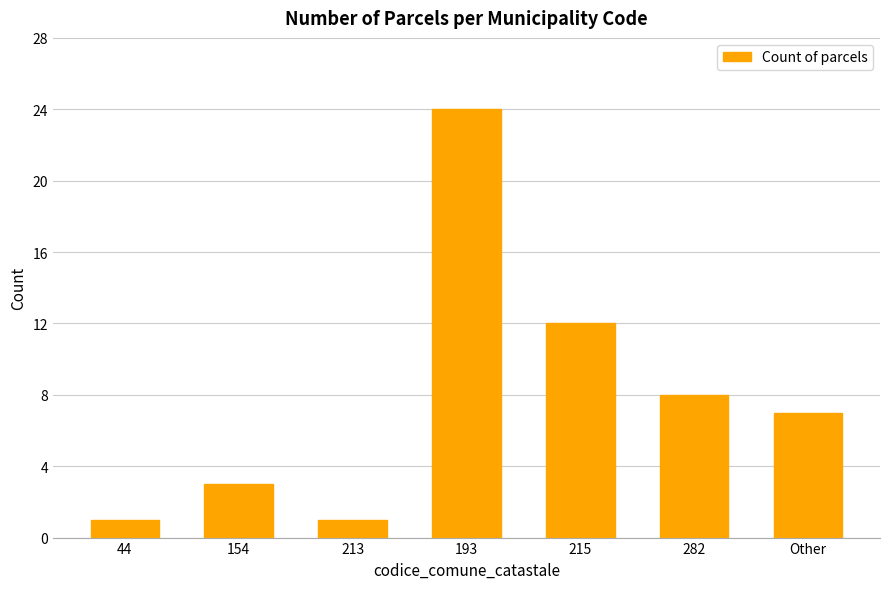

Which has a higher value, 44 or 282?

282